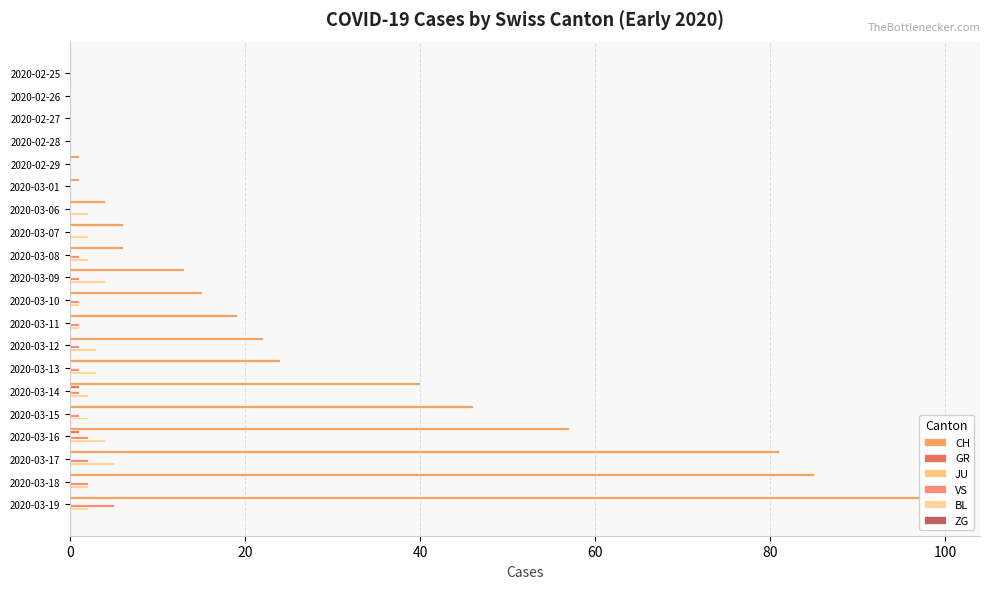

At how many categories does at least one series exceed 48?

4